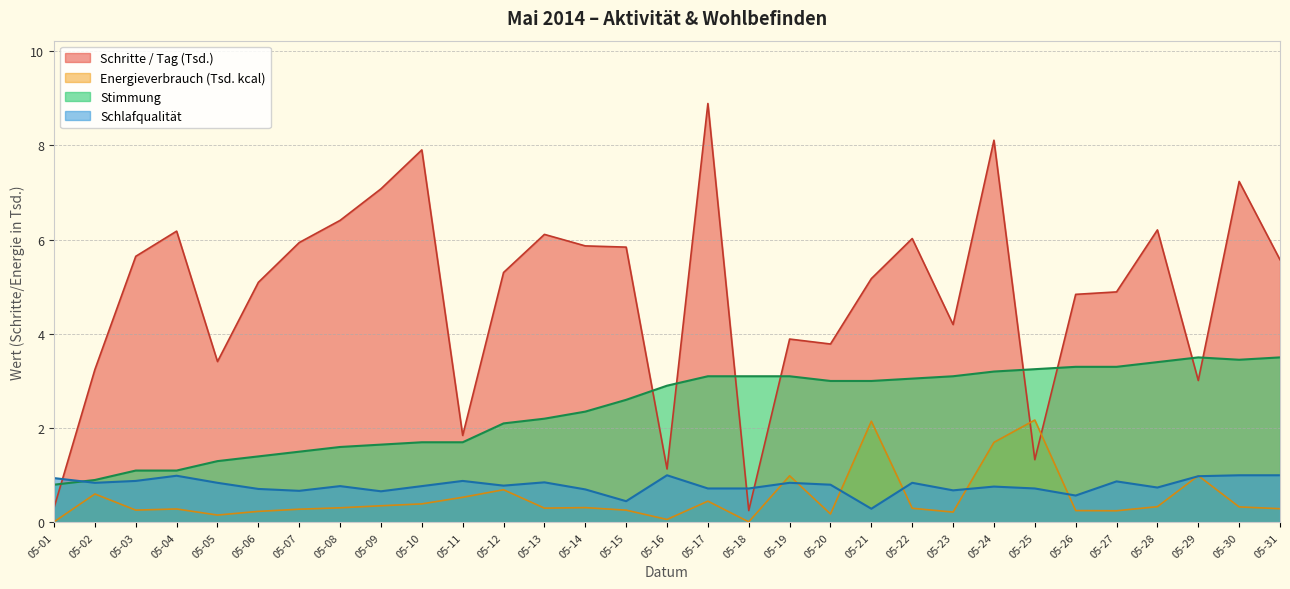

Which series has the largest total across all categories?

Schritte / Tag (Tsd.)